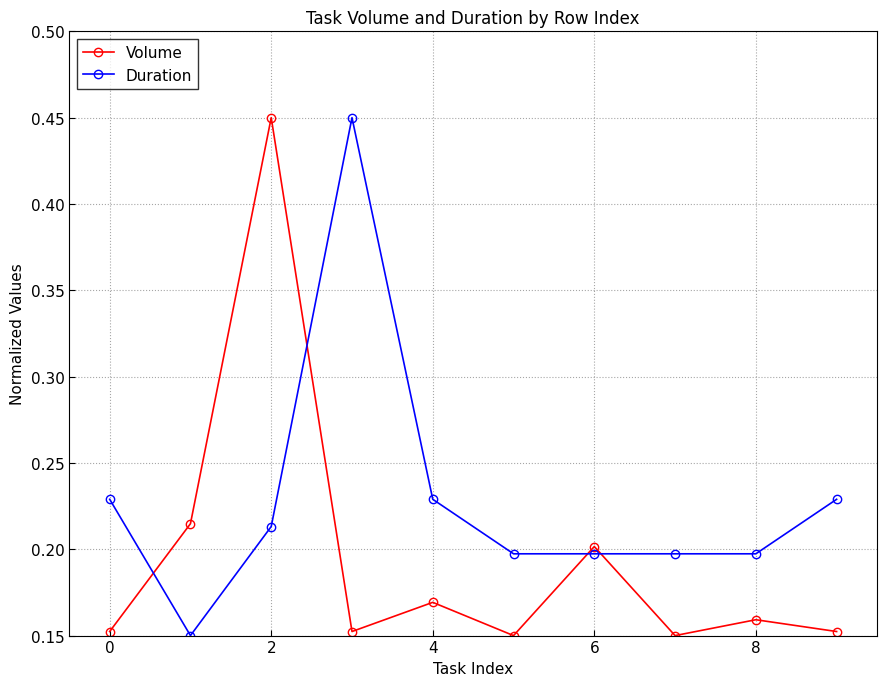

True or false: Duration and Volume cross at least once.

True